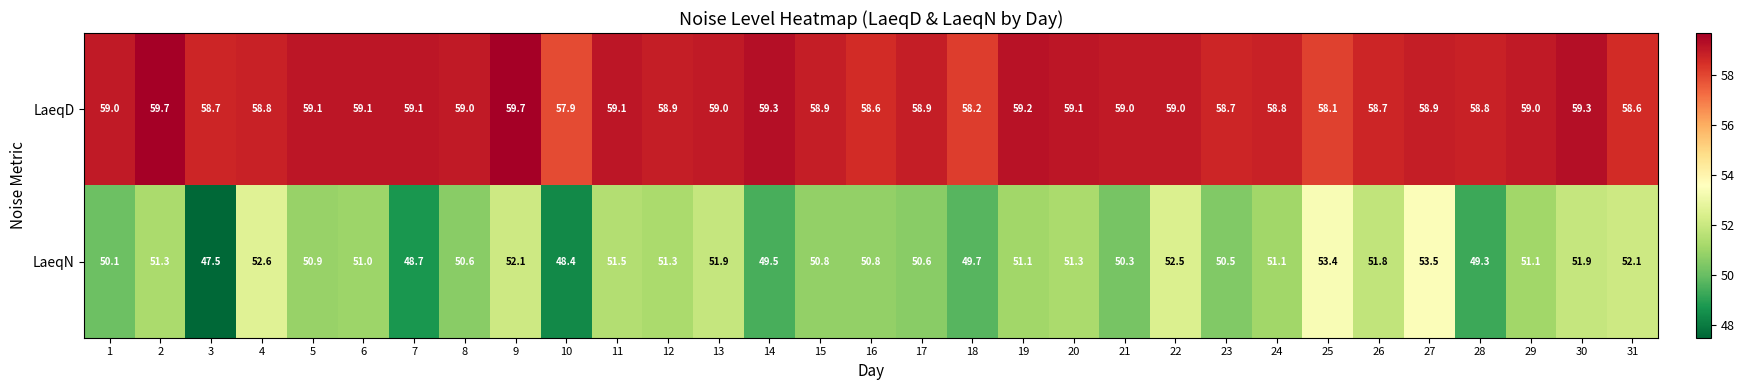

Read the LaeqD value at 29.

59.0